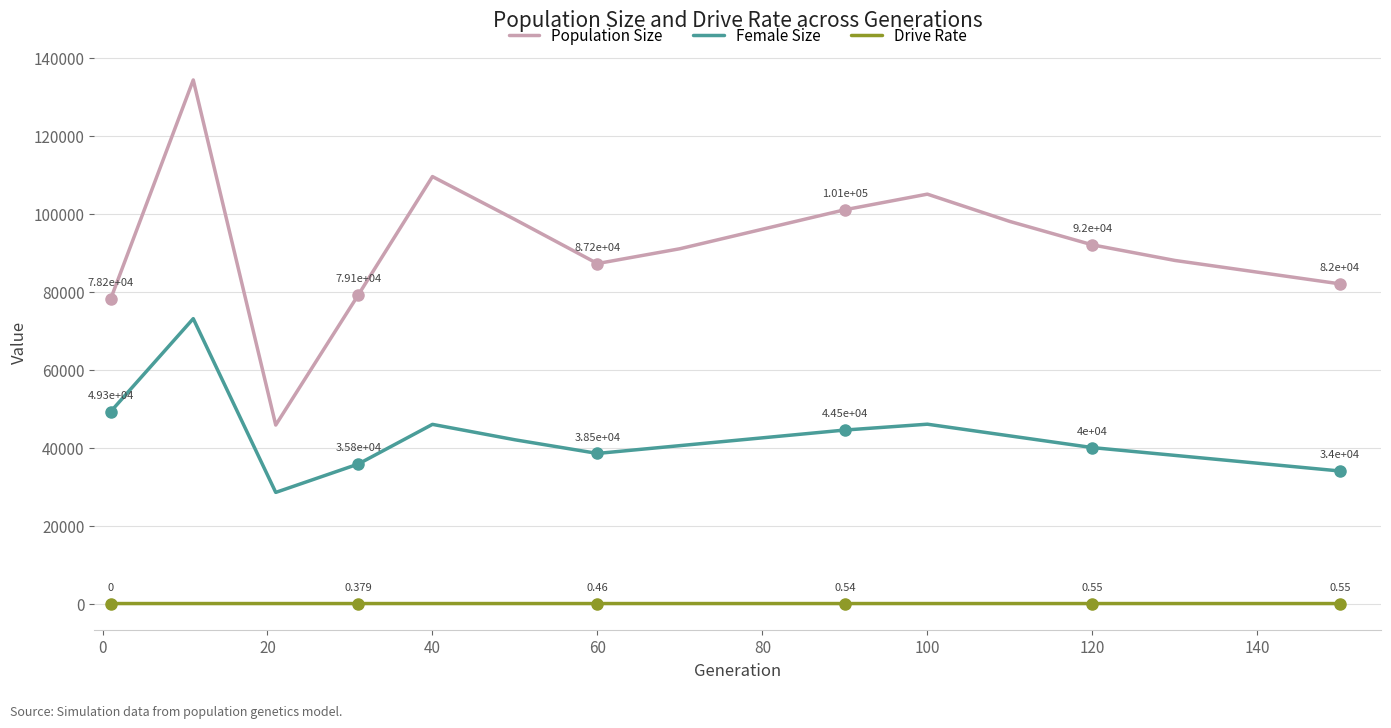

True or false: Drive Rate and Female Size cross at least once.

False